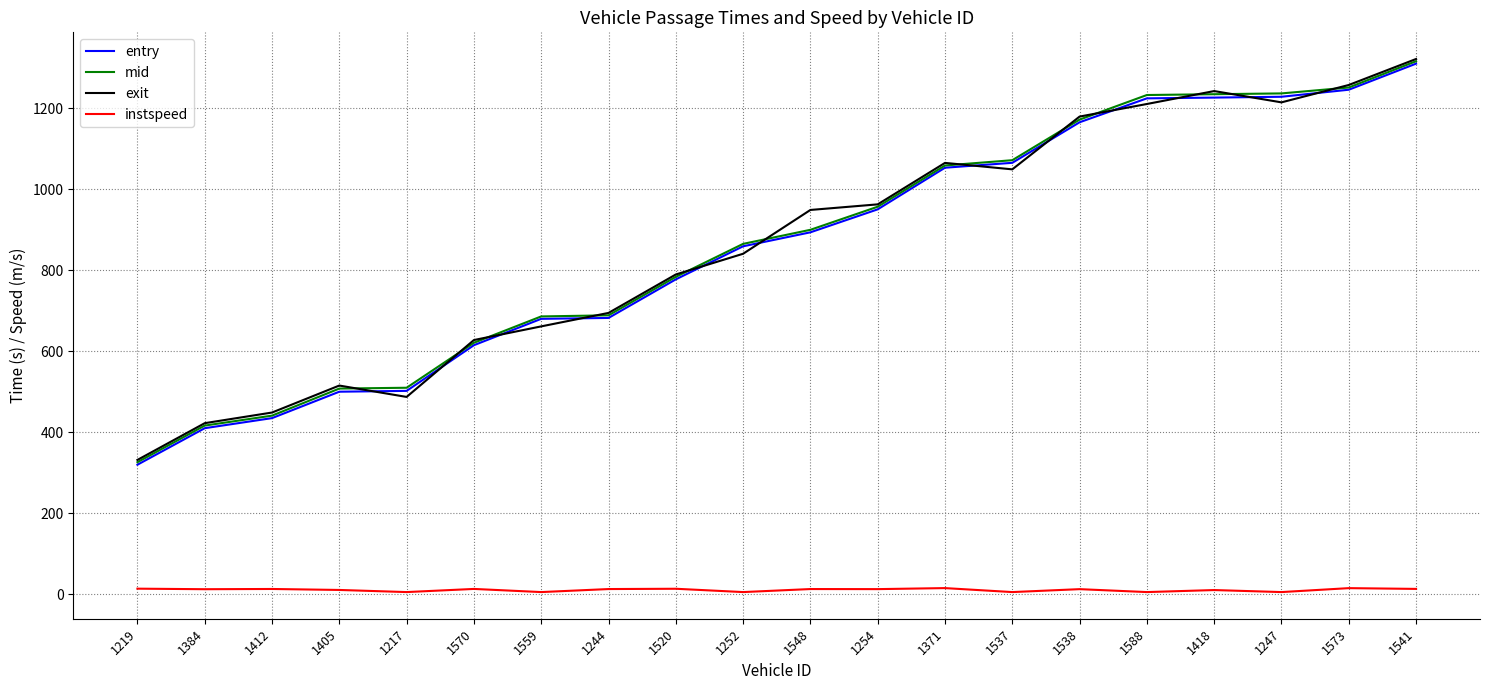

How many values in the mid series are below 899?

10